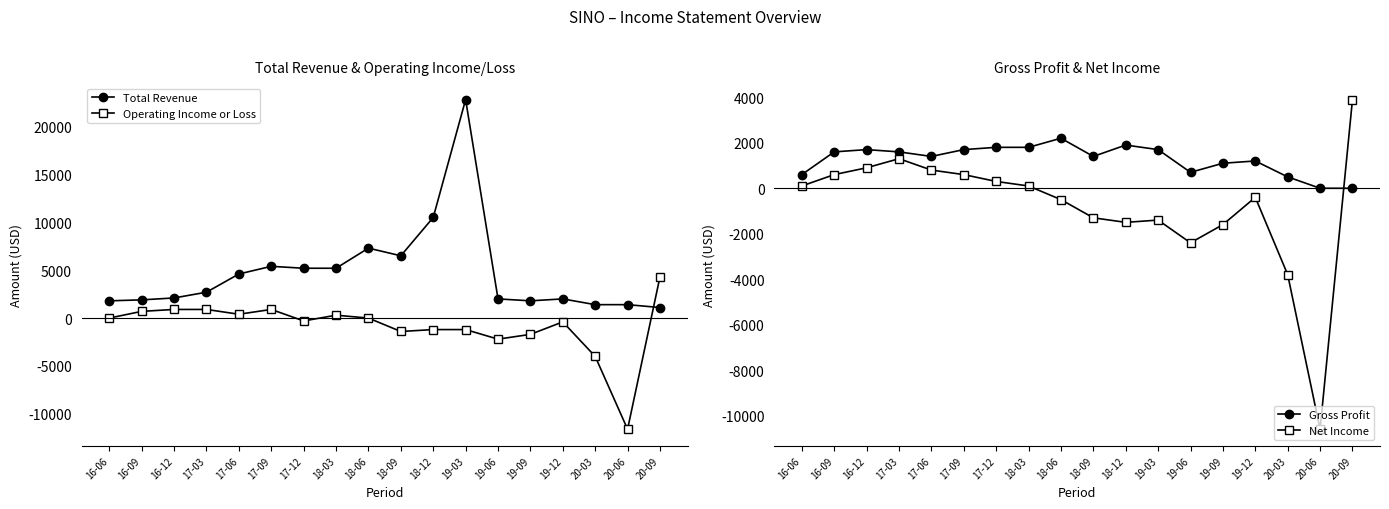

What is the value of the Total Revenue point at the 5th from the left?

4600